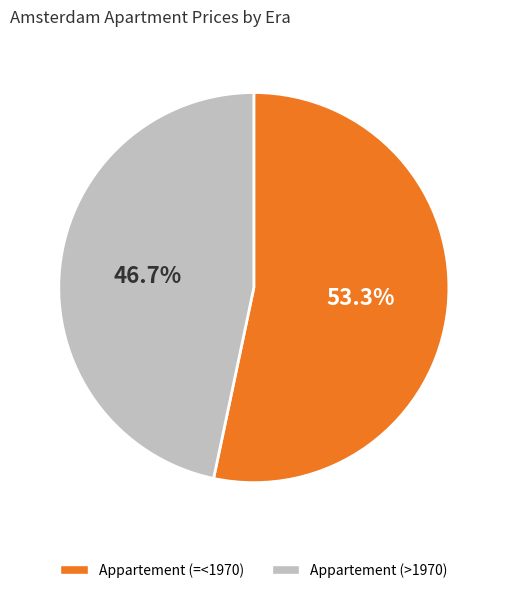

Which category has the biggest portion of the pie?

Appartement (=<1970)